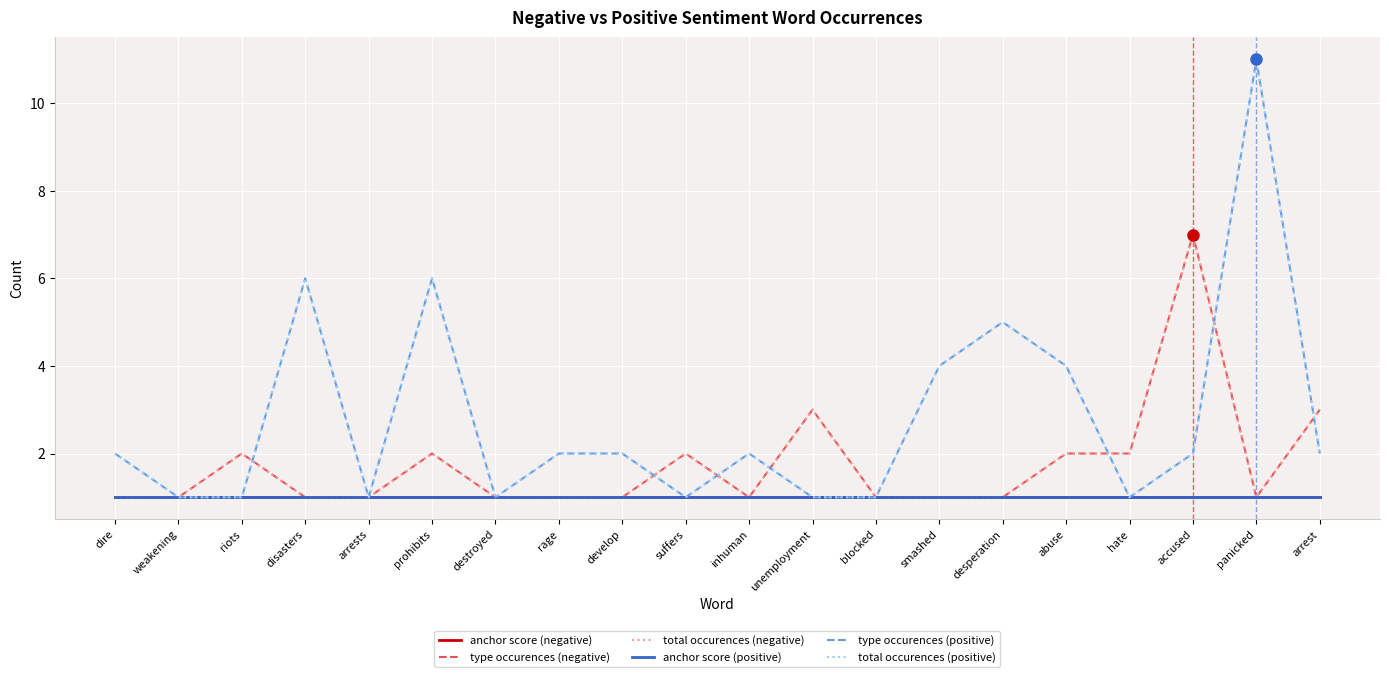

At which label does anchor score (negative) reach its minimum?

dire